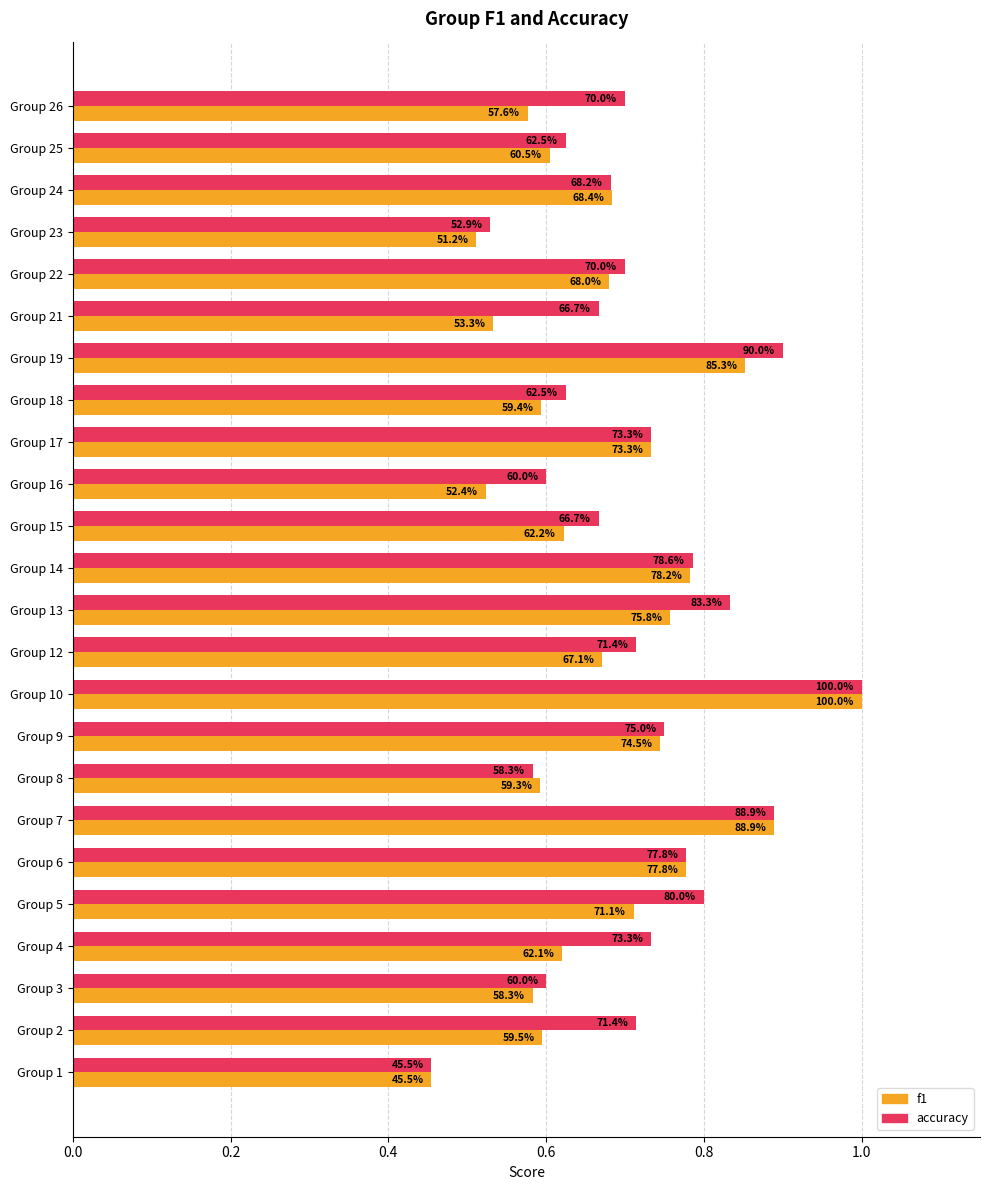

Rank the series by their maximum value, from lowest to highest.

accuracy, f1